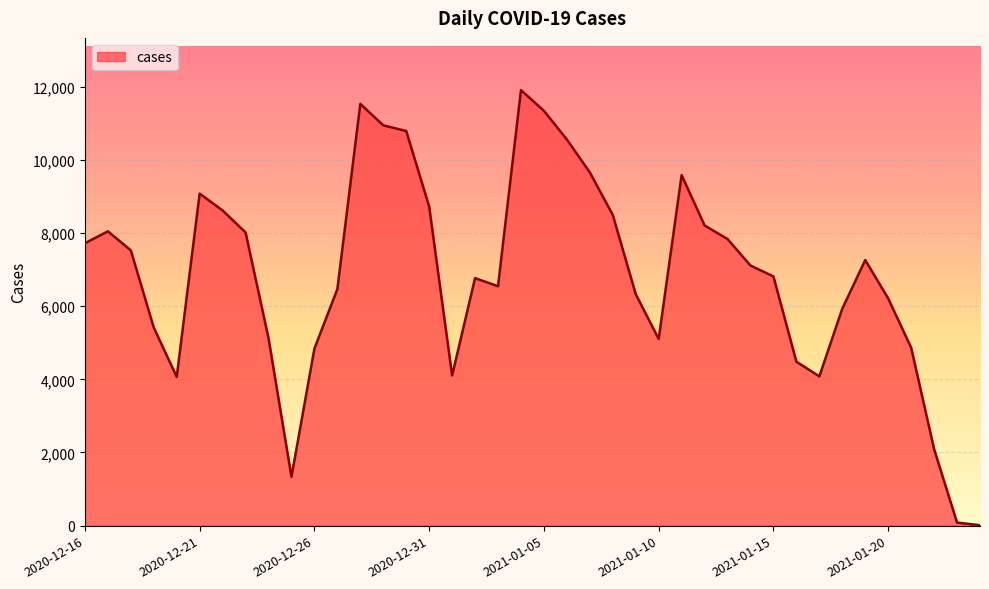

What is the sum of all values?

273649